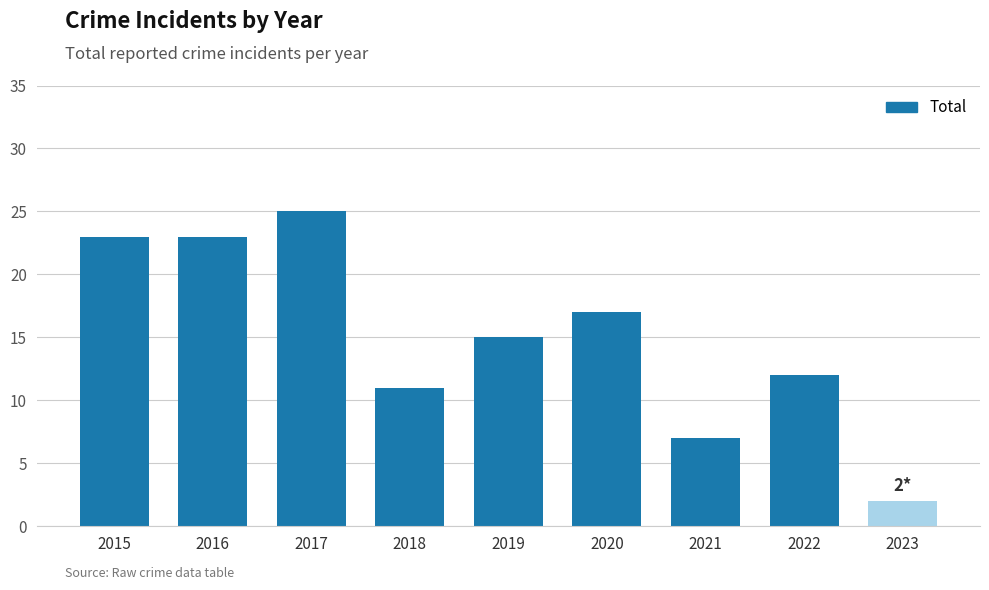

What is the difference between the values at 2020 and 2015?

6